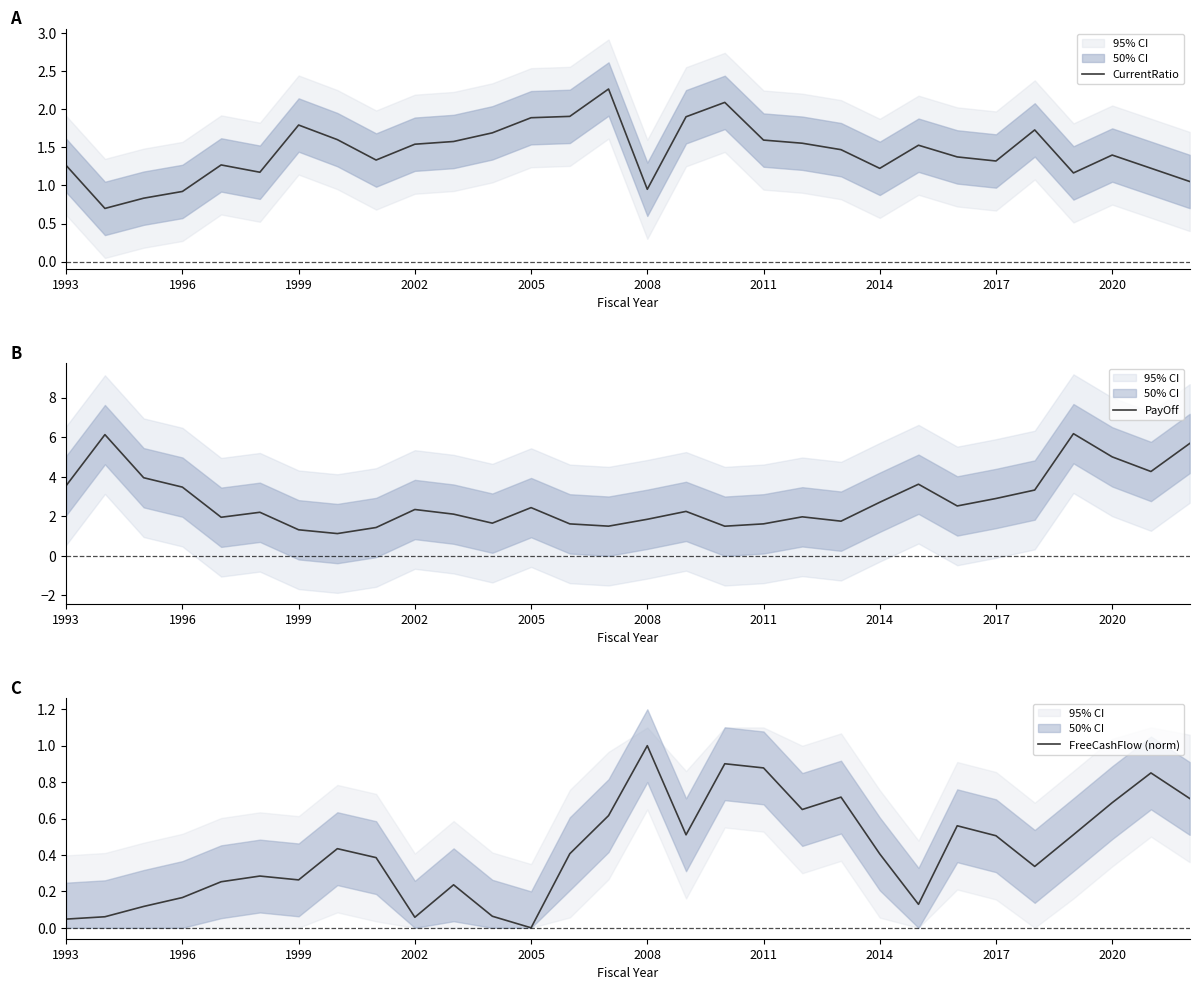

Rank the series by their average value, from lowest to highest.

FreeCashFlow (norm), CurrentRatio, PayOff